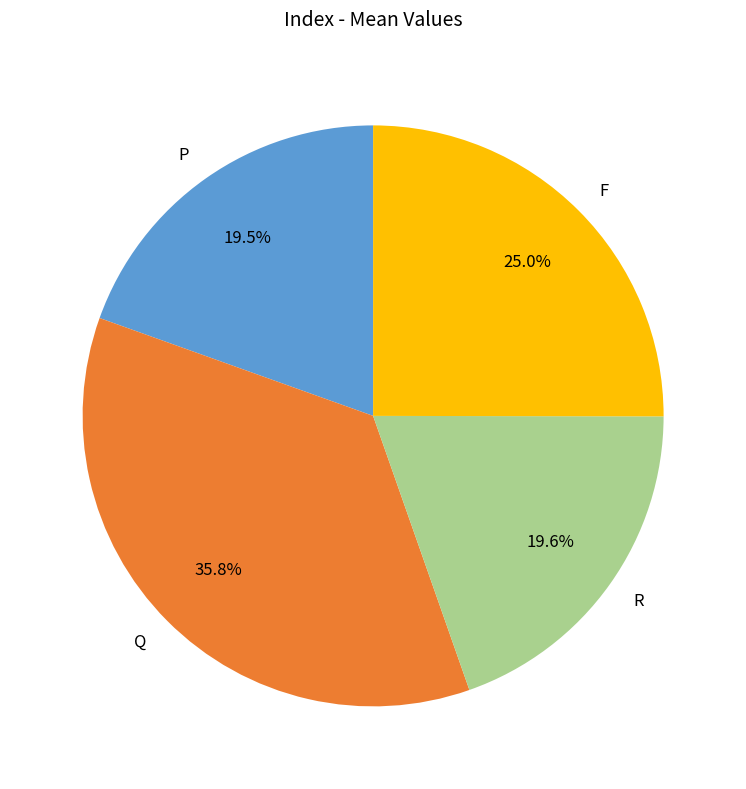

To the nearest percent, what is the average slice percentage?

25%